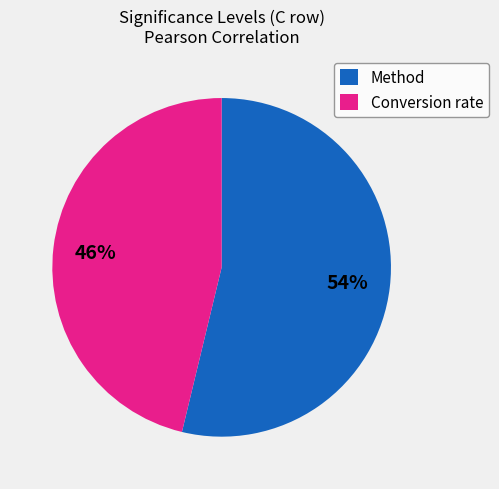

Is it true that Conversion rate is 36% of the pie?

False